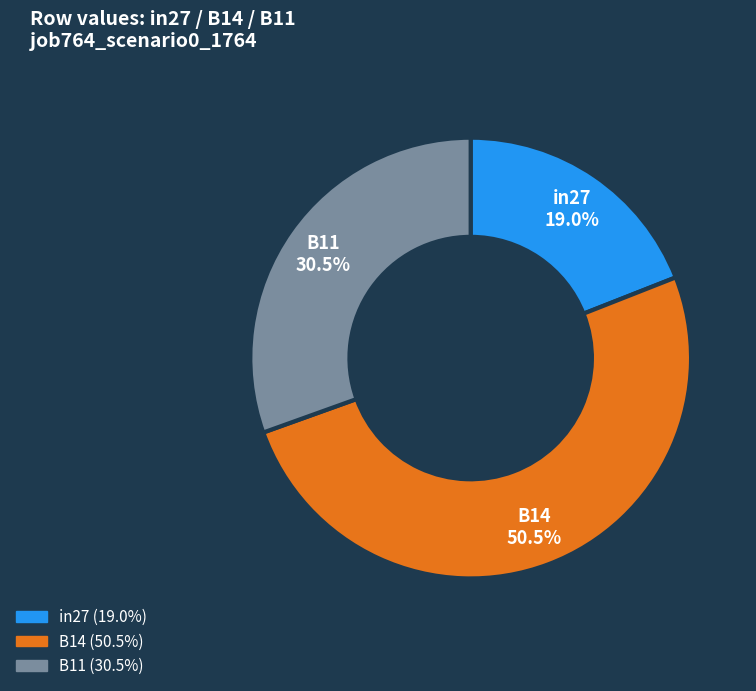

Do in27 and B11 together represent more than half of the pie?

No